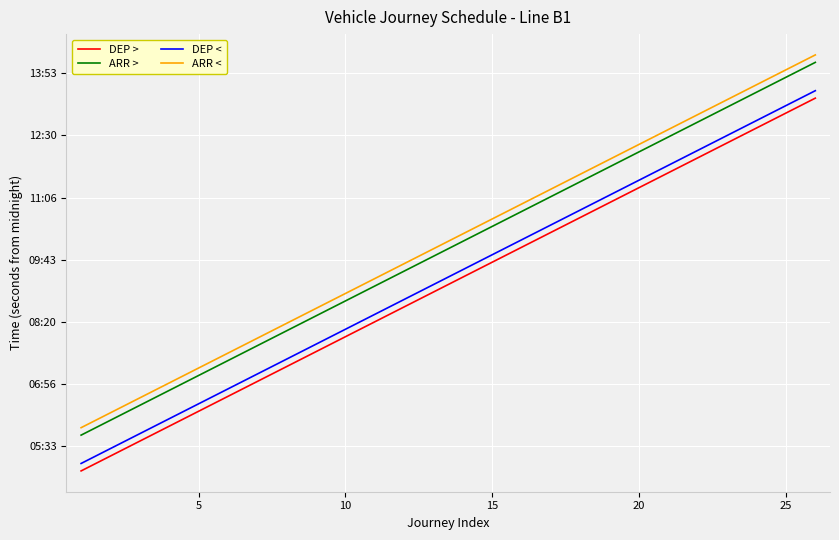

True or false: ARR > has more than 0 points higher than both neighbors.

False